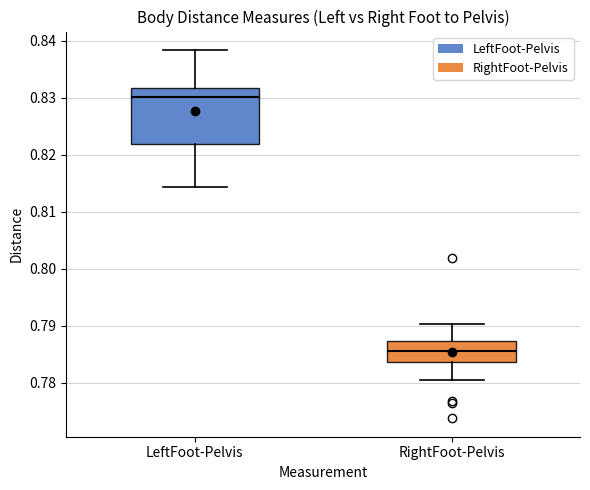

Where does the lower whisker of the box for LeftFoot-Pelvis end on the y-axis? The values are not printed on the chart, so give them approximately, as read against the axis.

0.814